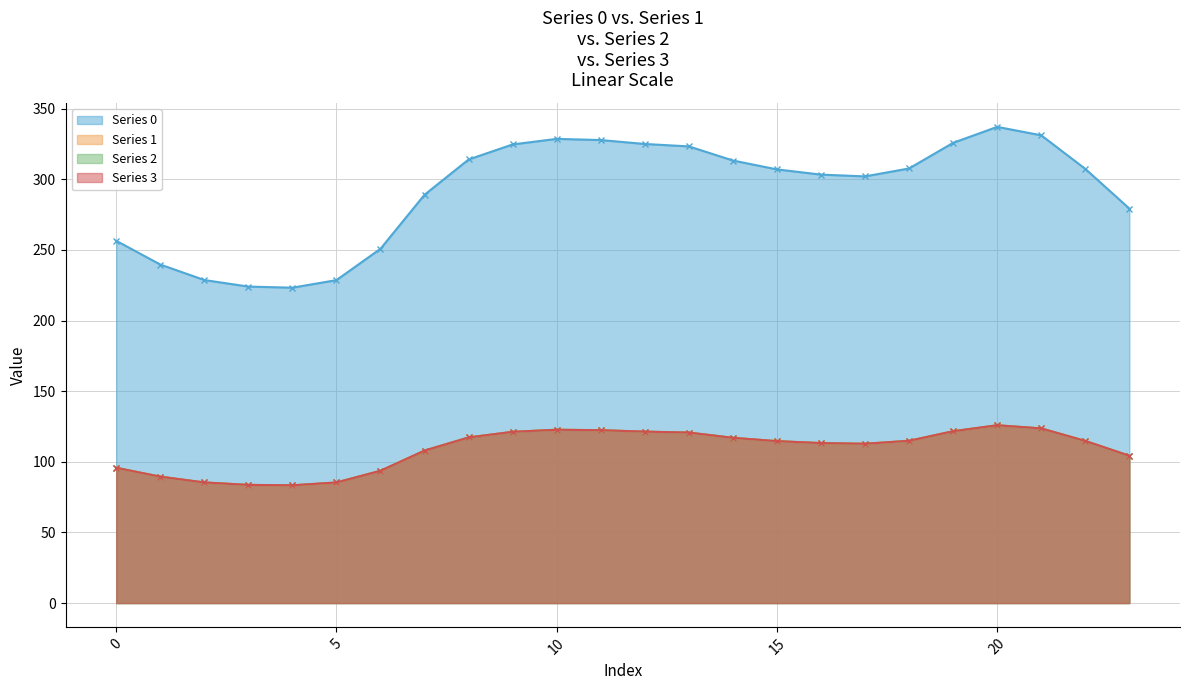

What is the minimum value for Series 0?

223.3